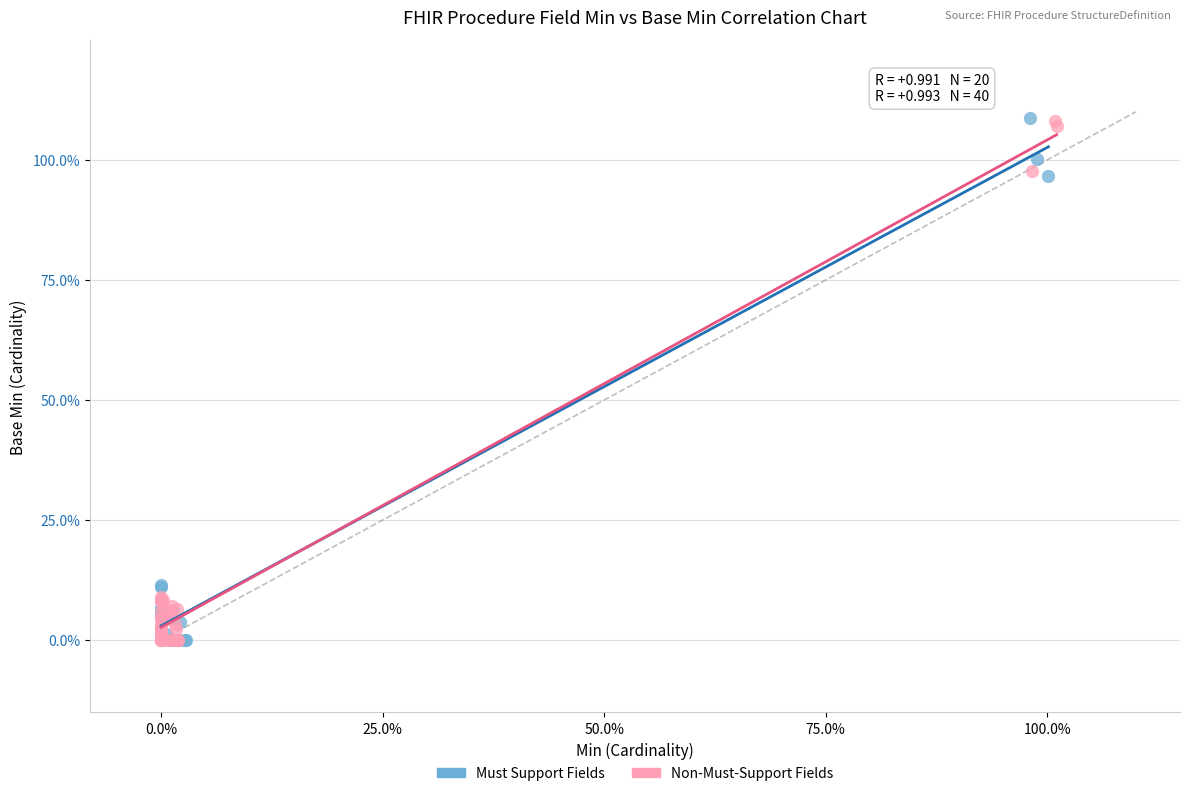

What are all the series names shown in the legend?

Must Support Fields, Non-Must-Support Fields